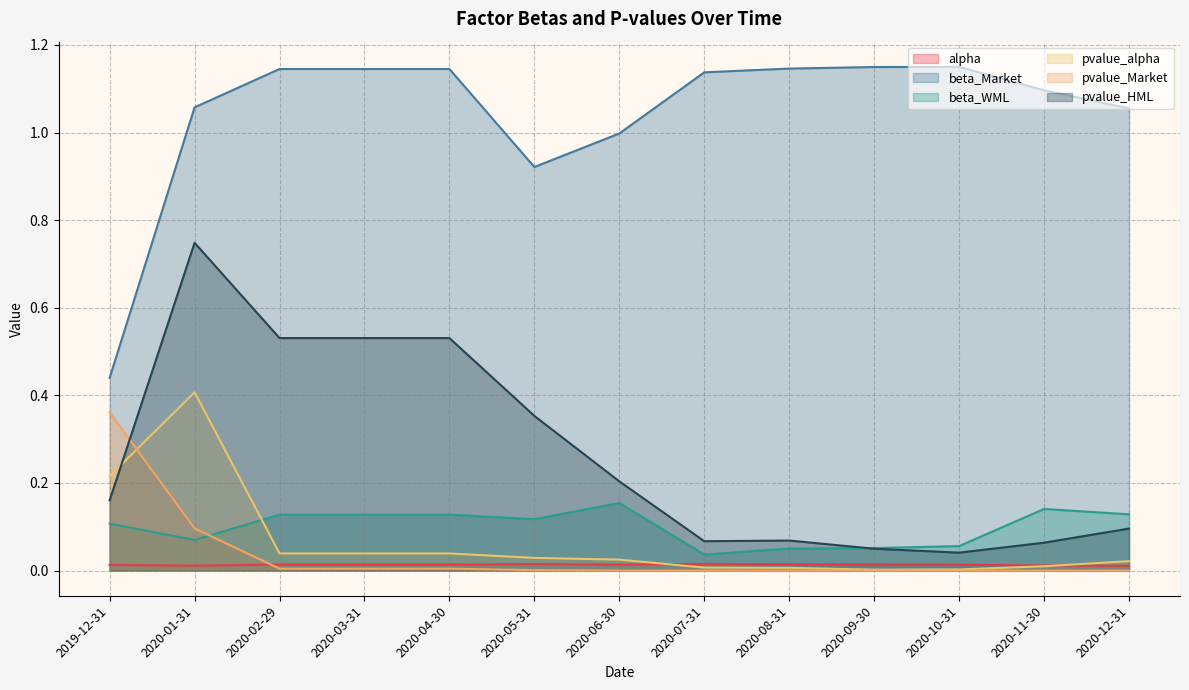

Where do pvalue_Market and pvalue_alpha first cross each other?

2019-12-31 and 2020-01-31